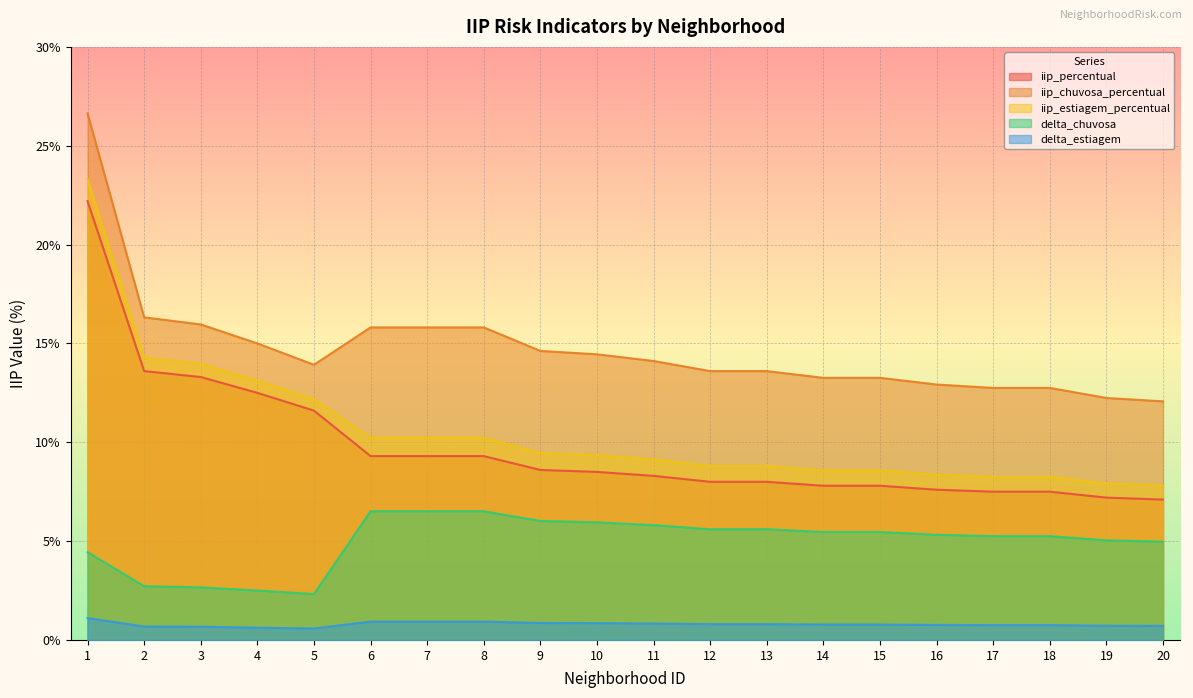

At how many categories does at least one series exceed 13?

15